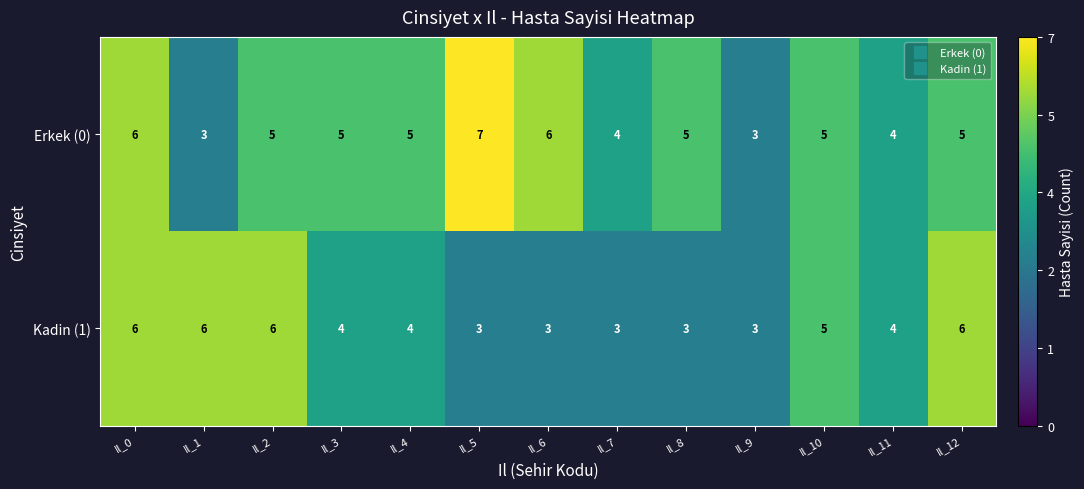

Which category has the highest value in the Erkek (0) series?

Il_5